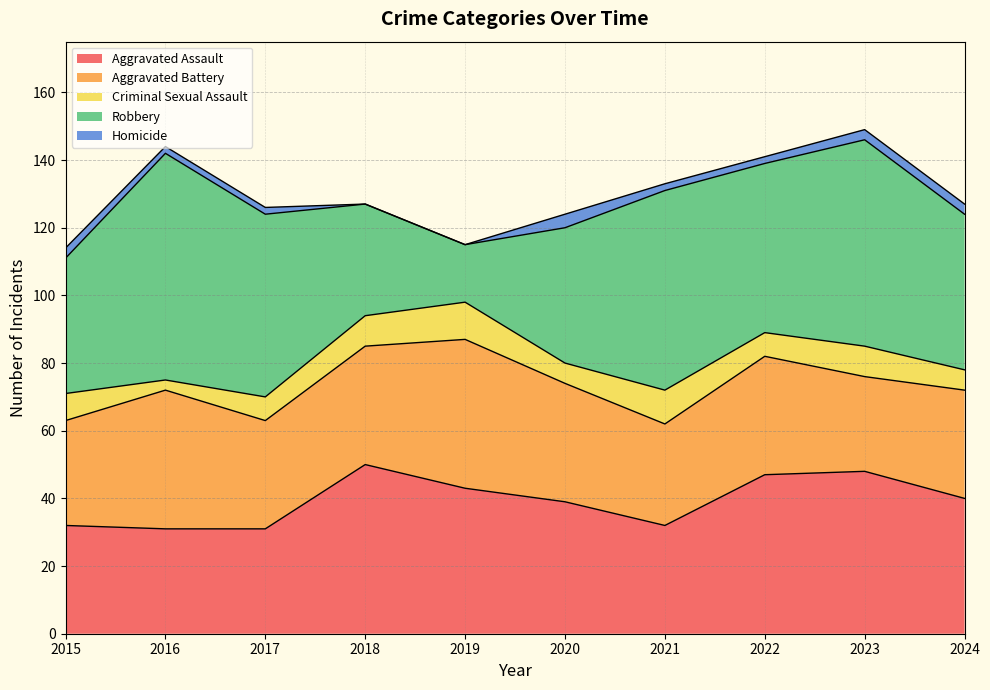

True or false: Homicide and Robbery intersect in this chart.

False